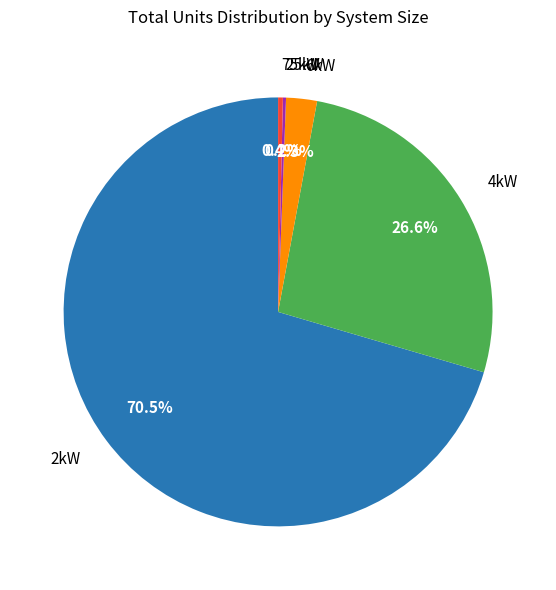

Is there a majority slice in this chart?

Yes